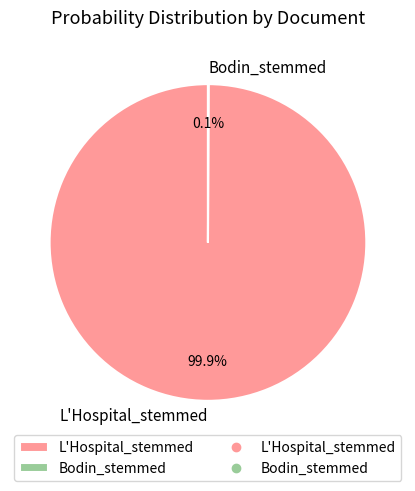

Does any single category account for the majority?

Yes